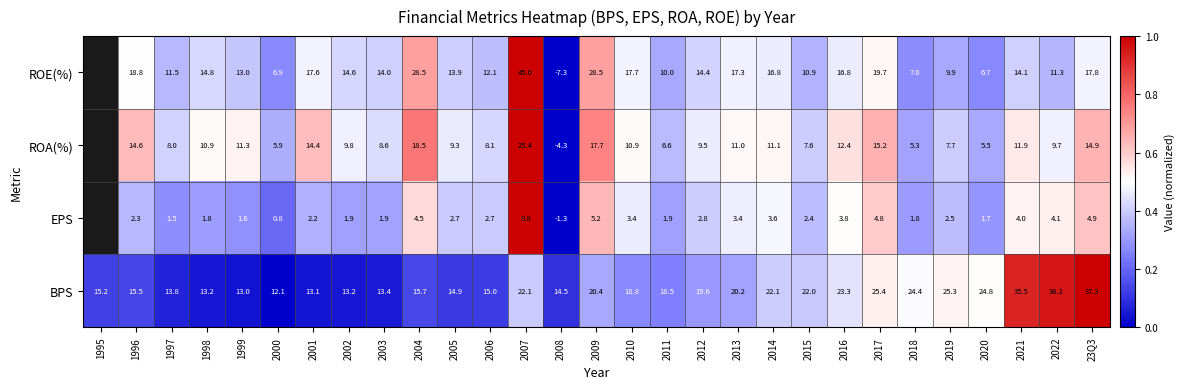

At 2011, list the series in order from smallest to largest.

EPS, ROA(%), ROE(%), BPS